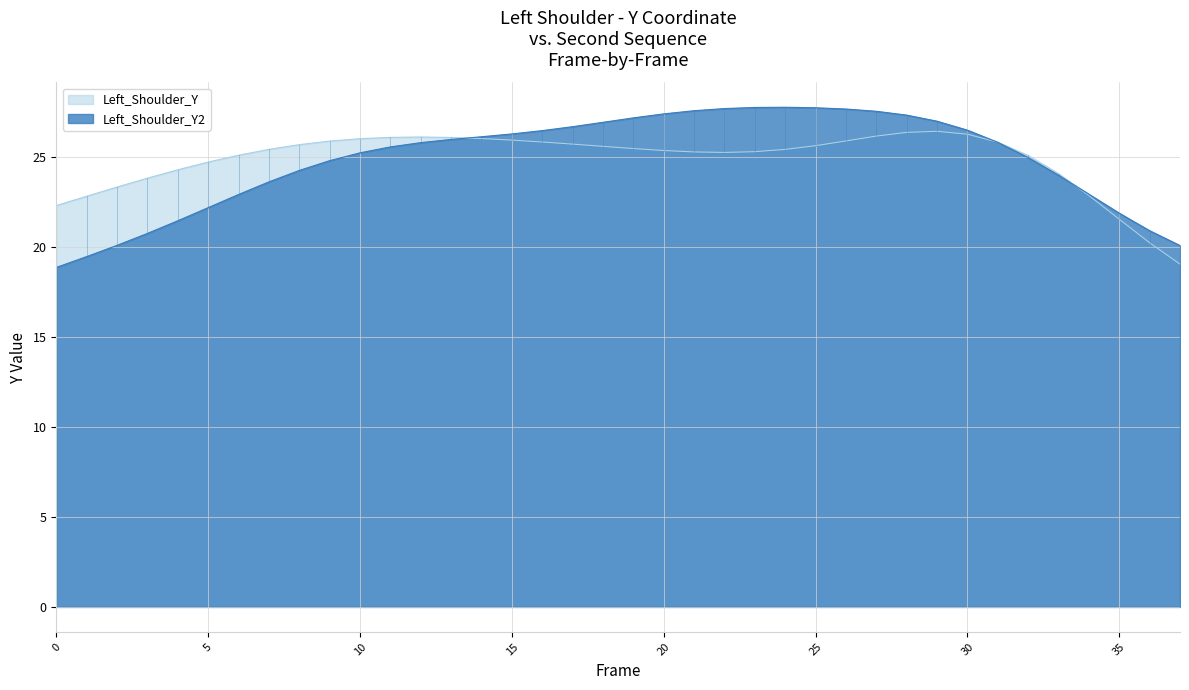

How many times do Left_Shoulder_Y and Left_Shoulder_Y2 cross each other?

3